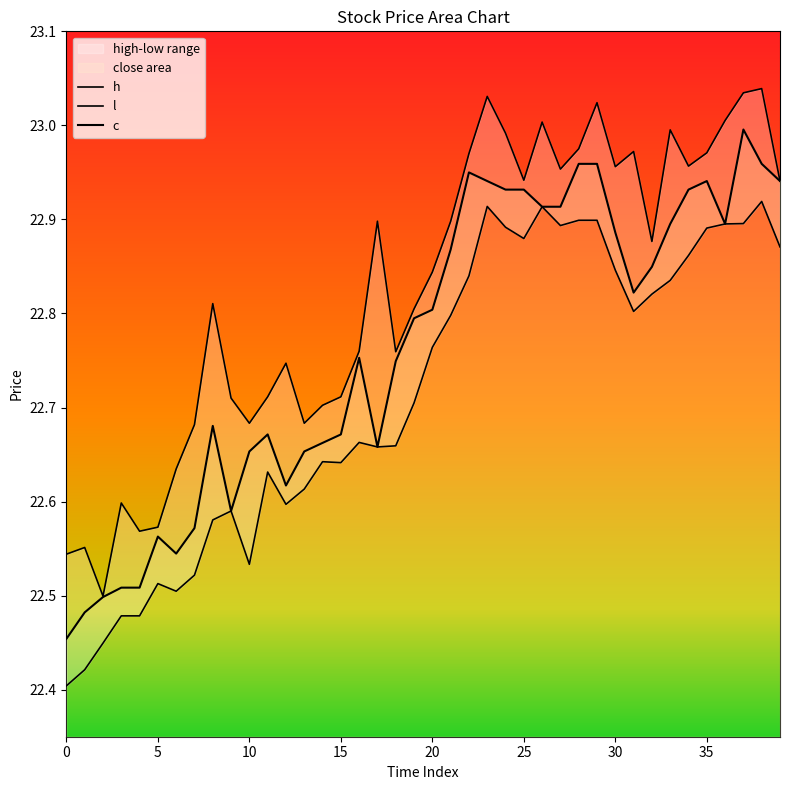

What are all the series names shown in the legend?

c, h, l